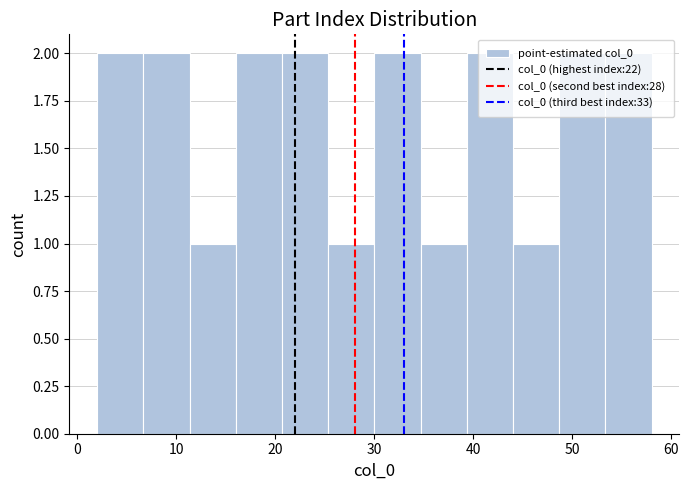

Reading left to right, transcribe this chart: for each bar, give the range it covers on the x-axis and its height. Neither the bar edges nor the heights are printed on the chart, so give them approximately, as read against the axes.

2 to 7: 2
7 to 11: 2
11 to 16: 1
16 to 21: 2
21 to 25: 2
25 to 30: 1
30 to 35: 2
35 to 39: 1
39 to 44: 2
44 to 49: 1
49 to 53: 2
53 to 58: 2